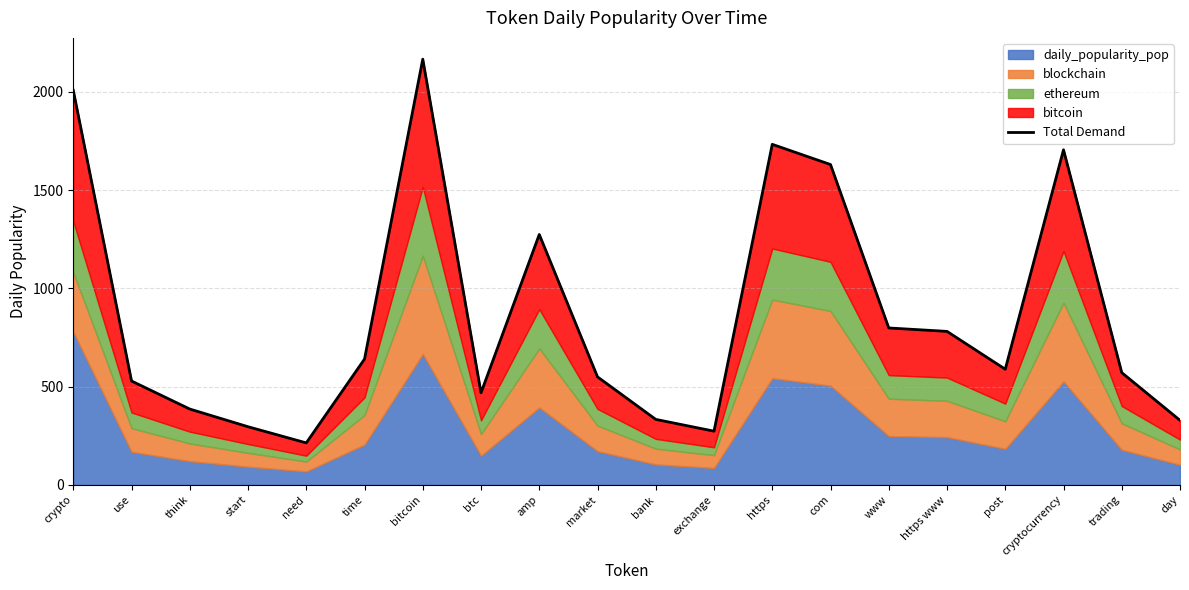

How many lines are shown in the chart?

1